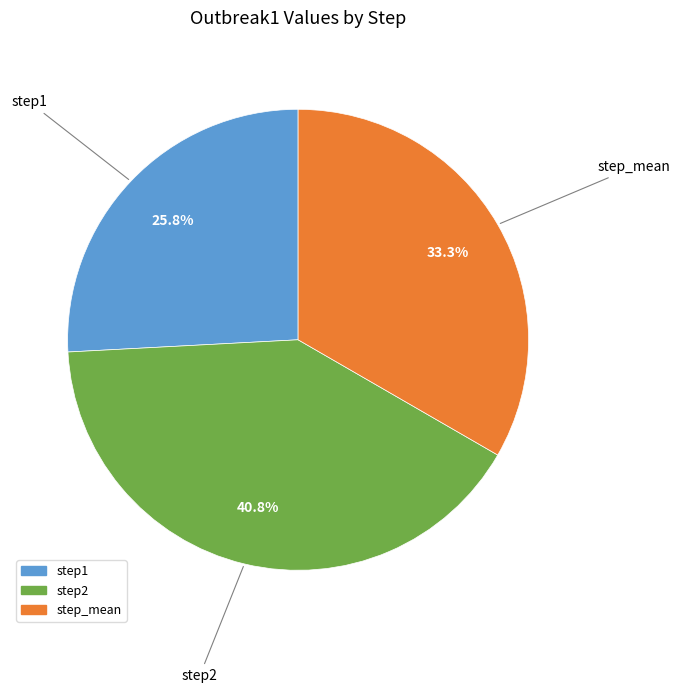

Which slice is the largest?

step2